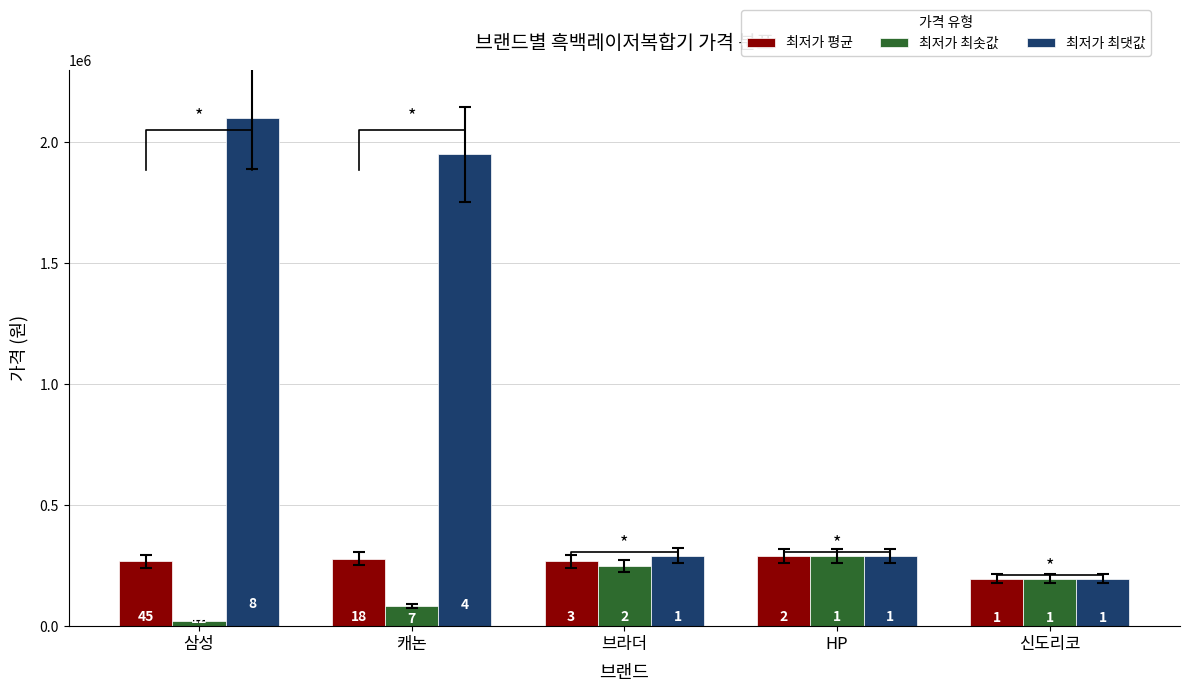

The value of 최저가 평균 at HP is 289000. True or false?

True